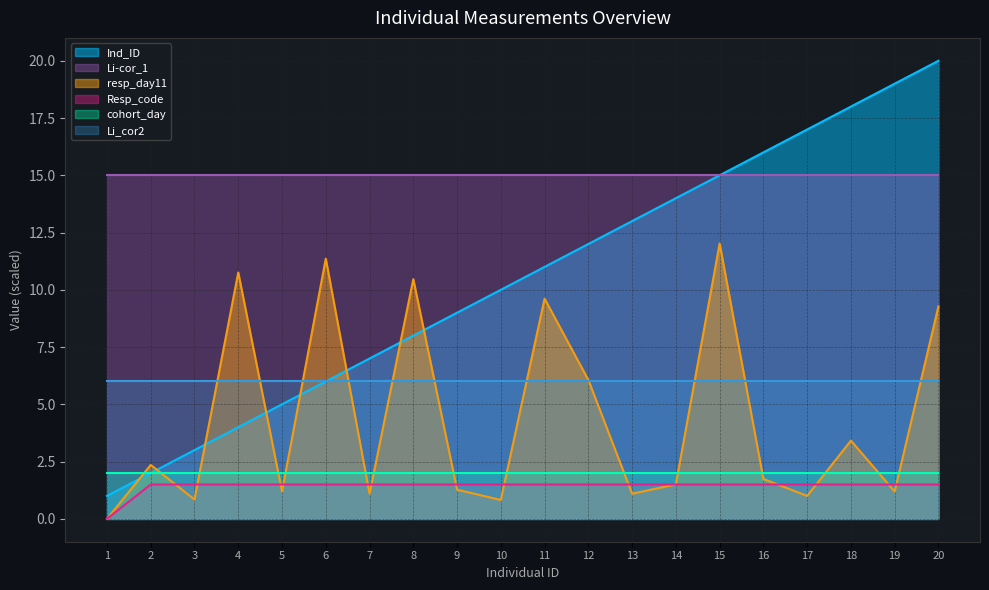

Which series changed the most between 7 and 18?

Ind_ID